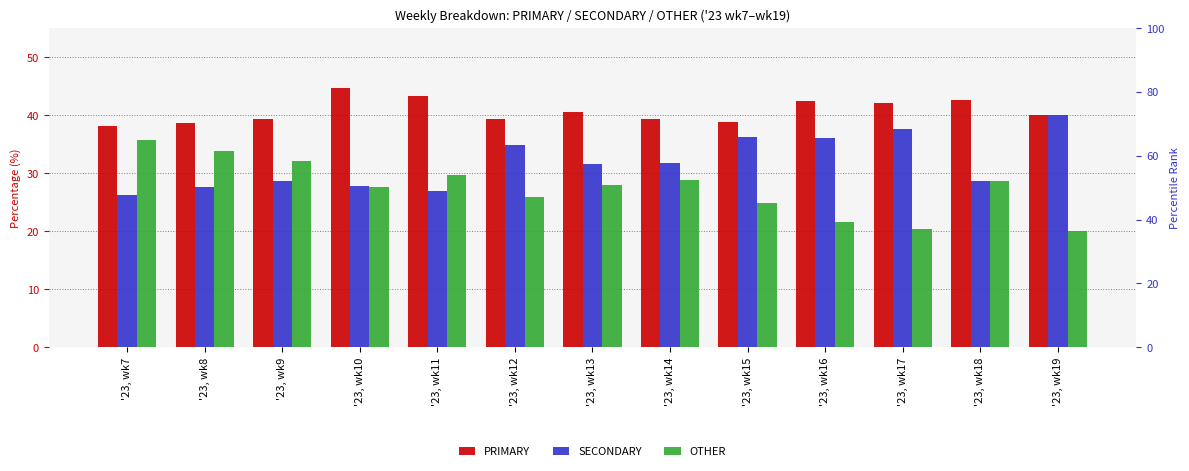

The value of PRIMARY at '23, wk17 is 9.3. True or false?

False